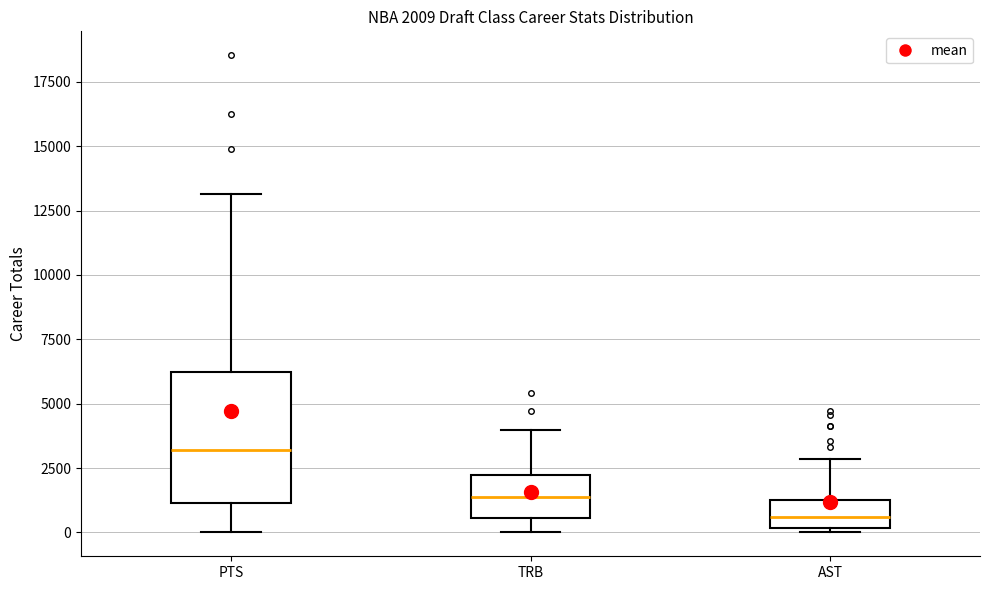

Which box's median line is the highest?

PTS